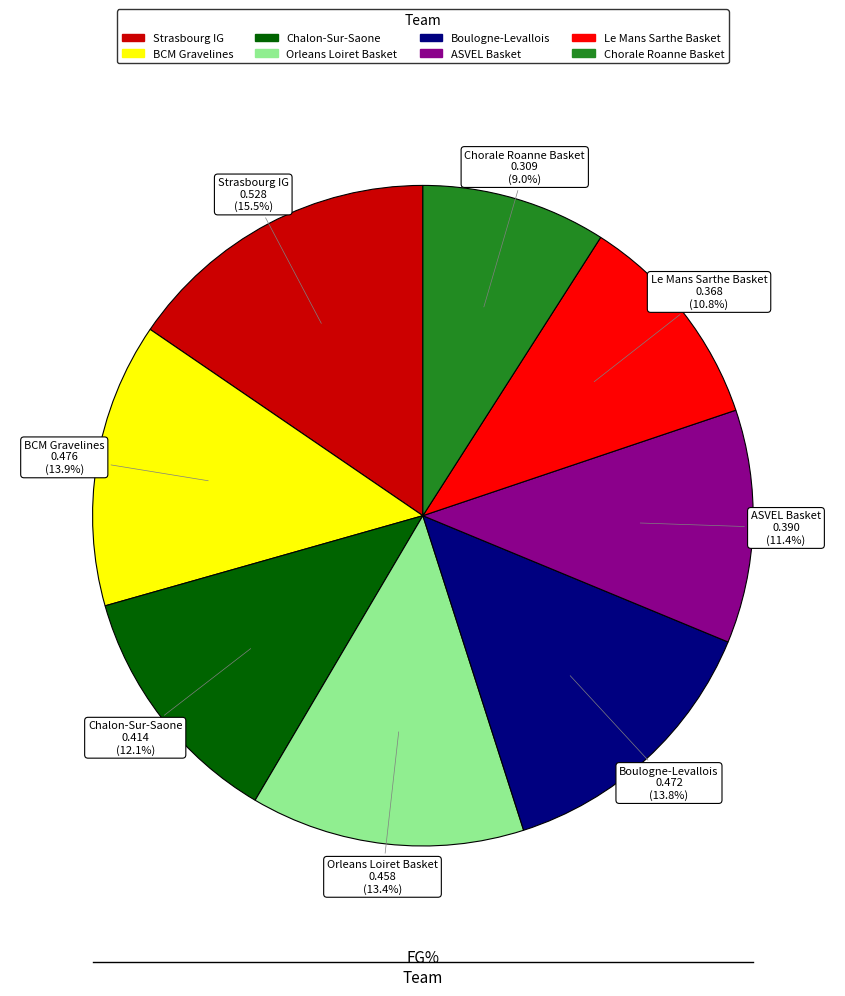

Between Orleans Loiret Basket and BCM Gravelines, which is larger?

BCM Gravelines